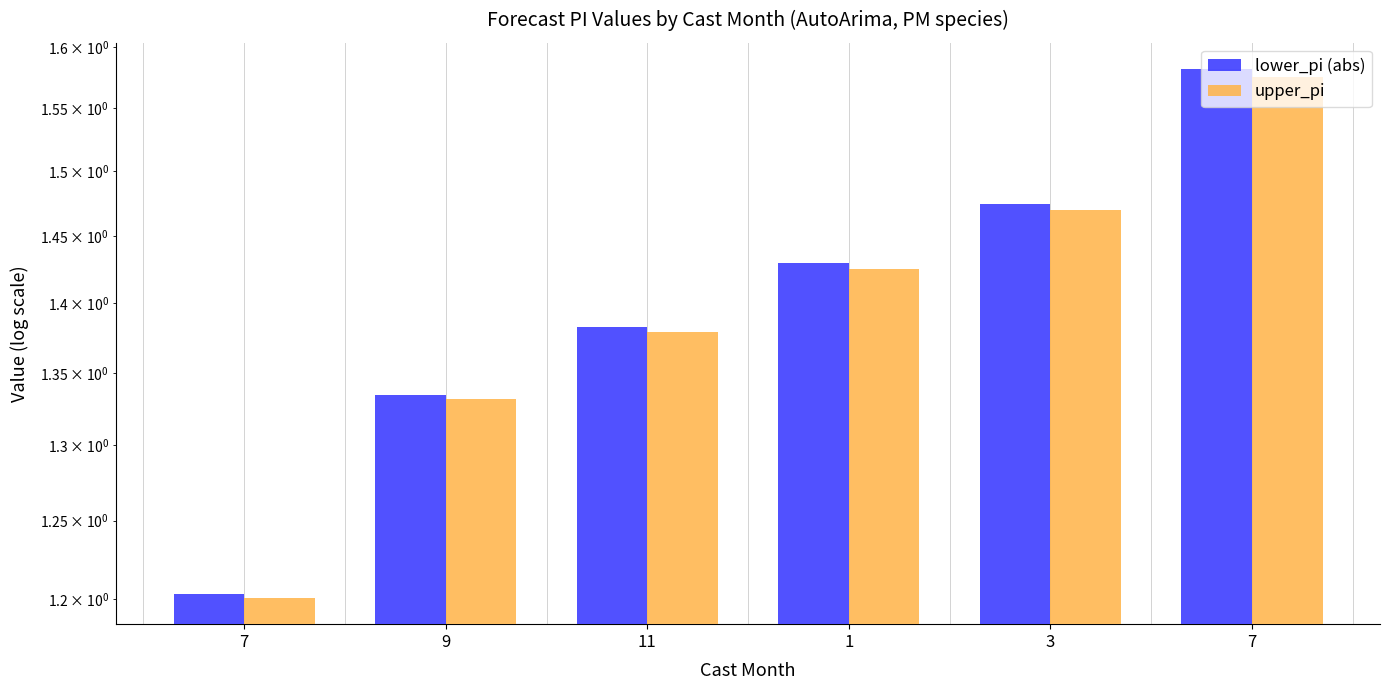

The value of upper_pi at 1 is 0.7. True or false?

False